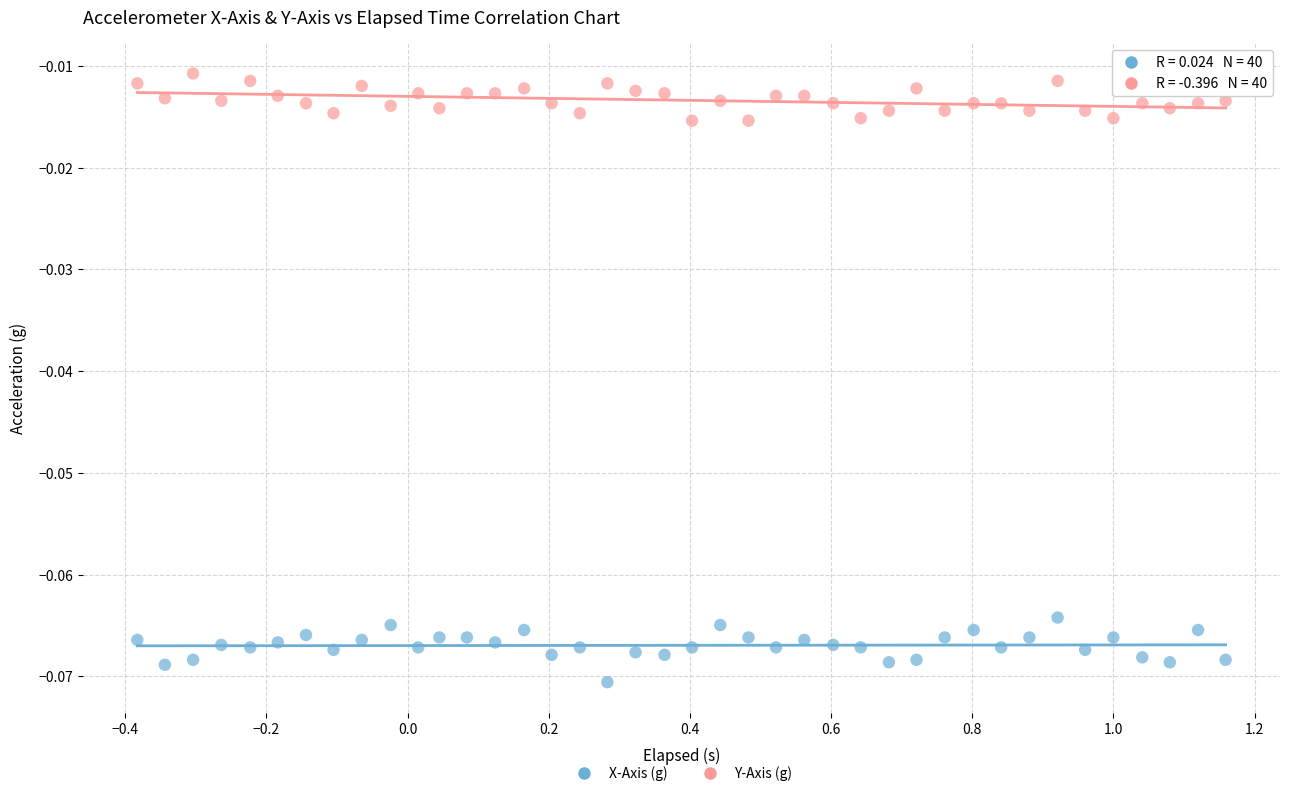

What are all the series names shown in the legend?

X-Axis (g), Y-Axis (g)